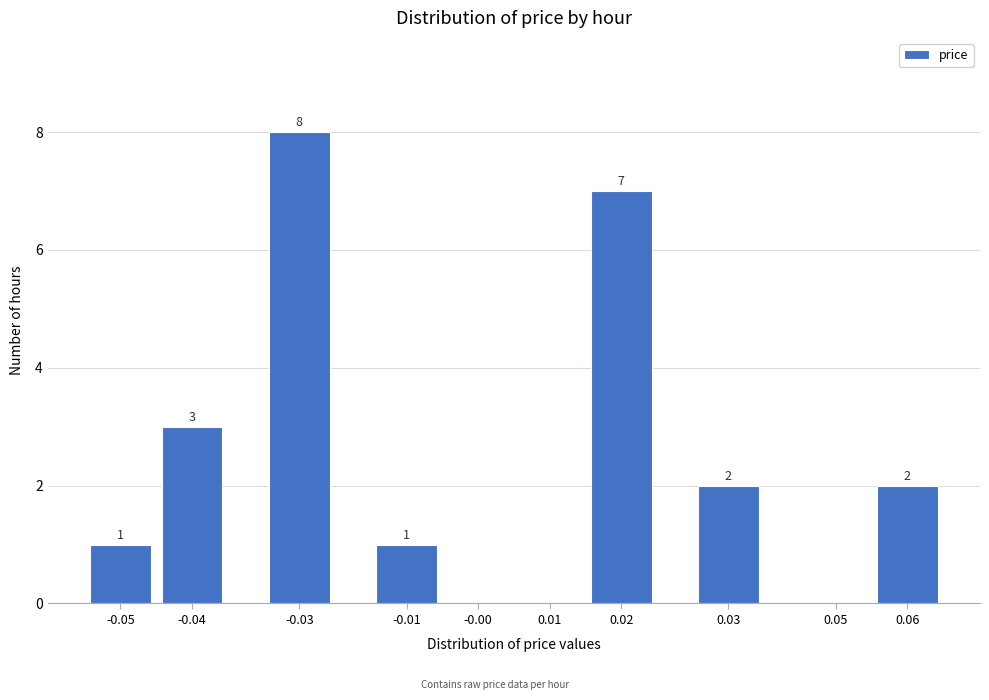

Reading left to right, what are all the values shown in this chart?

-0.05=1	-0.04=3	-0.03=8	-0.01=1	-0.00=0	0.01=0	0.02=7	0.03=2	0.05=0	0.06=2